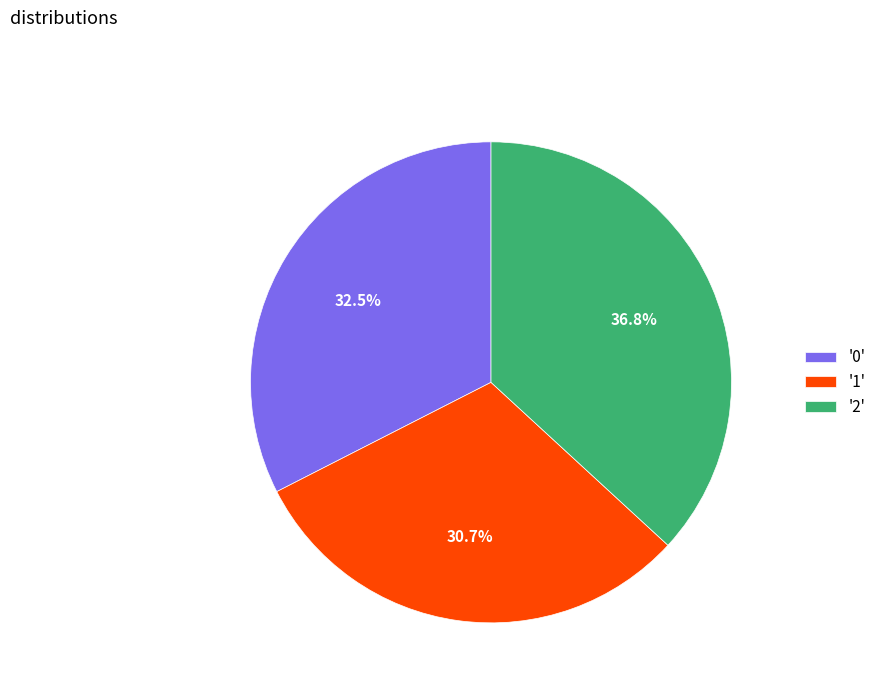

Does any single category account for the majority?

No